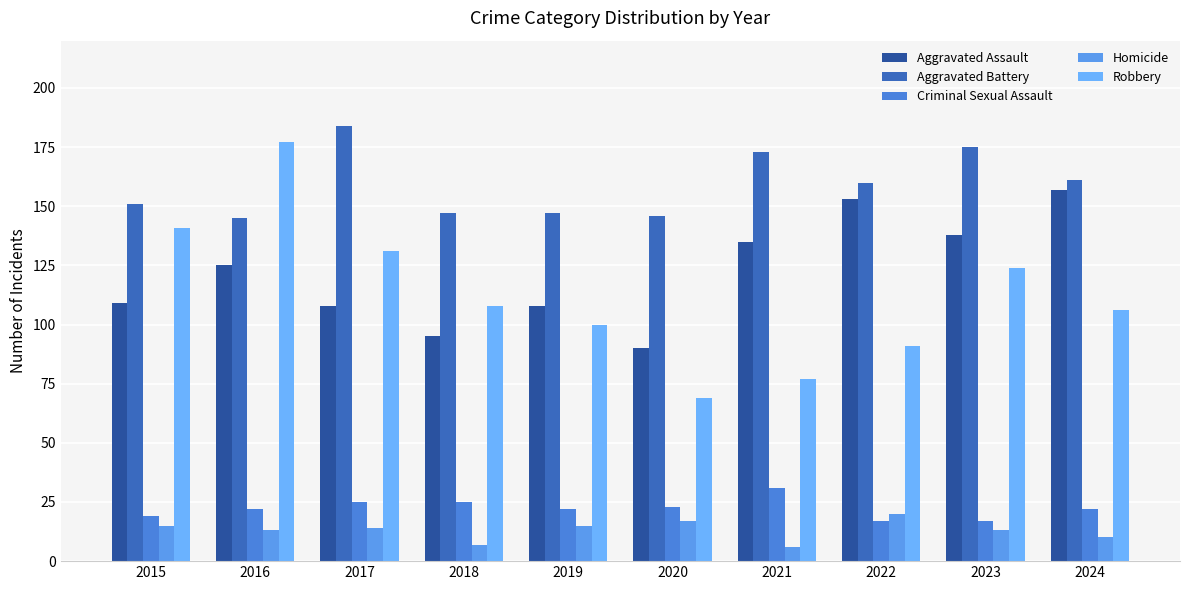

What is the lowest value of the Homicide series?

6